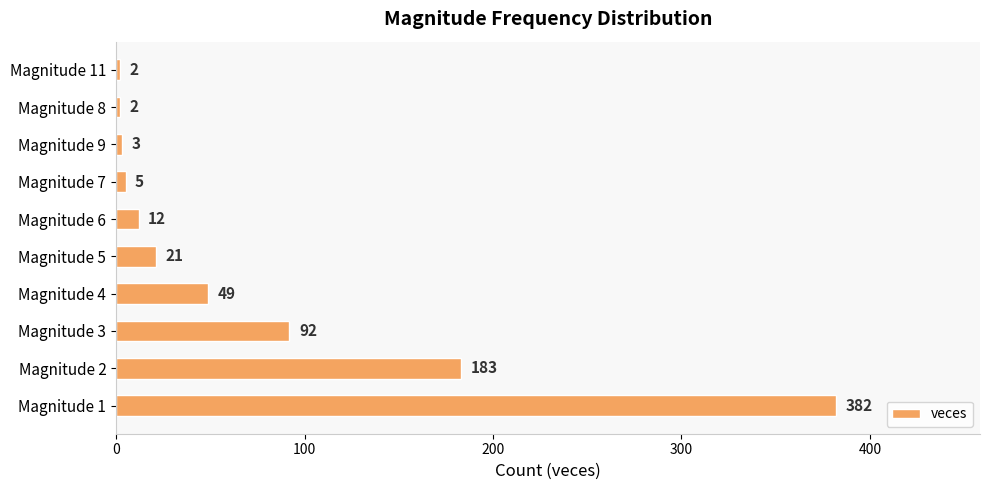

Where is the data nearest to the value 192?

Magnitude 2